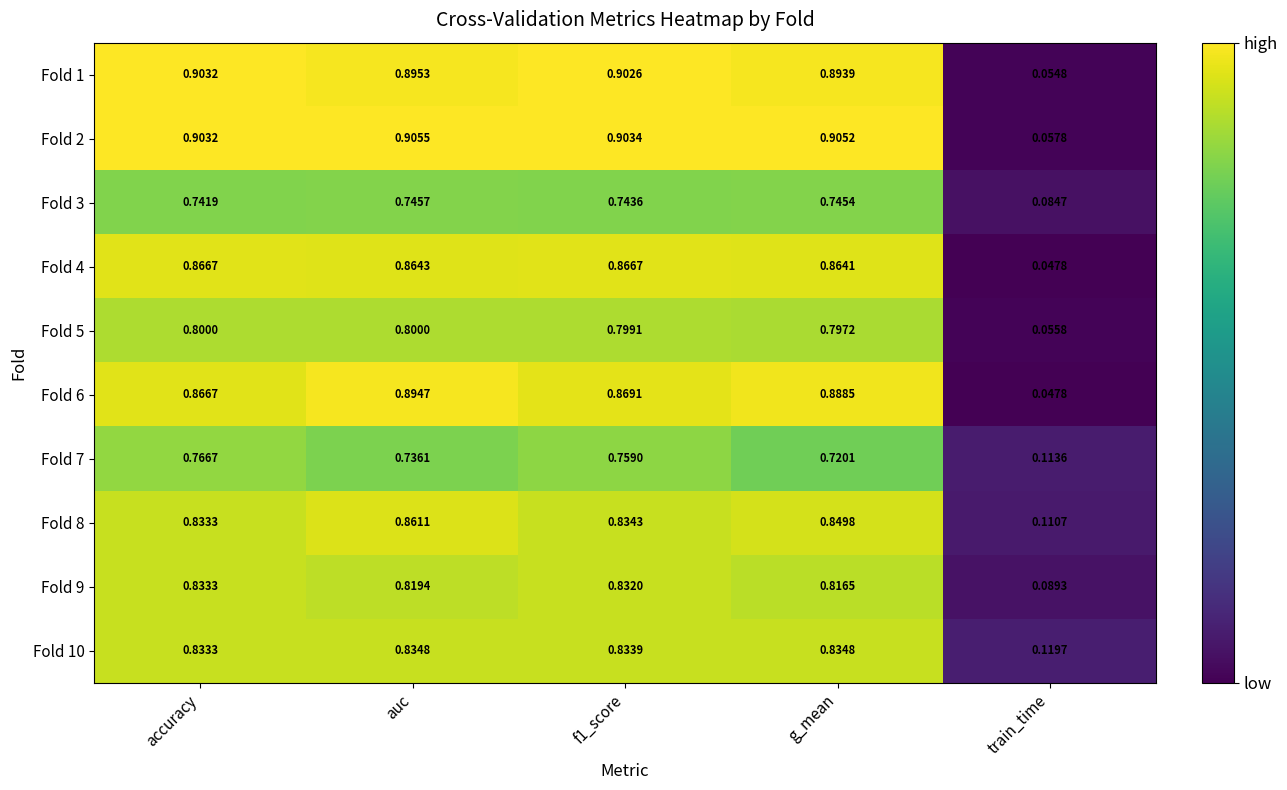

At which label is Fold 6 closest to 0?

train_time